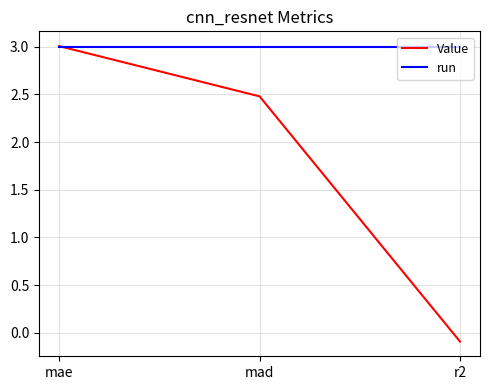

Which category has the highest value in the Value series?

mae